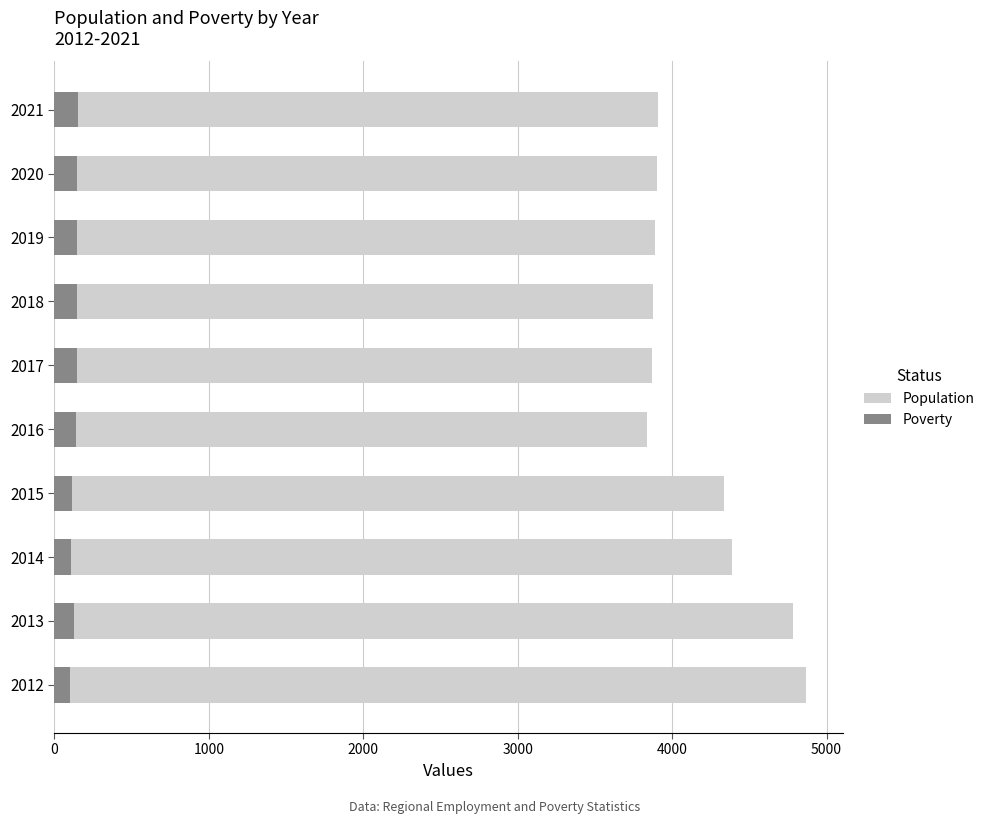

How many bars are there in total?

20